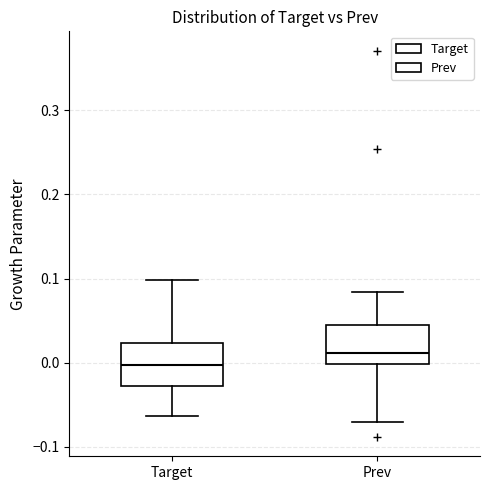

Reading left to right, read every box against the y-axis: the position of its median line, the range the box covers, and the ends of its whiskers. The values are not printed on the chart, so give them approximately, as read against the axis.

Target: median 0.00, box -0.03 to 0.02, whiskers -0.06 to 0.10
Prev: median 0.01, box 0.00 to 0.05, whiskers -0.07 to 0.08